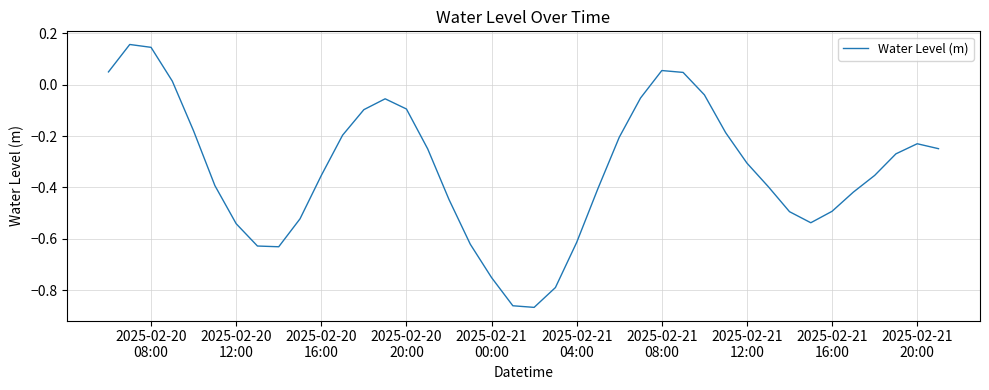

What is the difference between the maximum and minimum values?

1.0